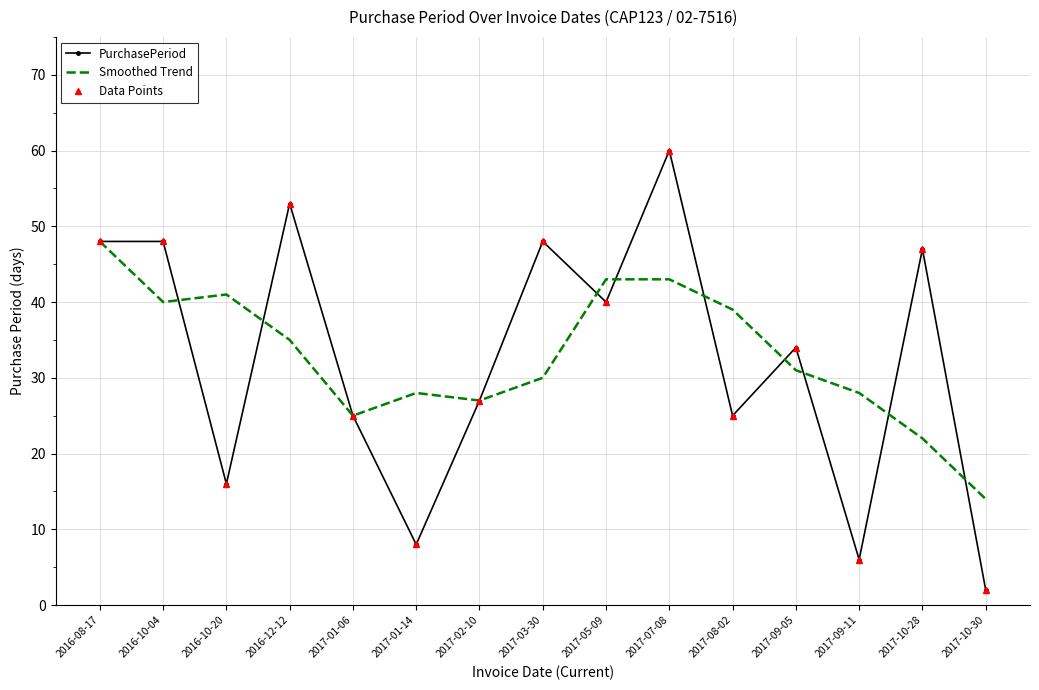

How many distinct data groups are displayed?

3